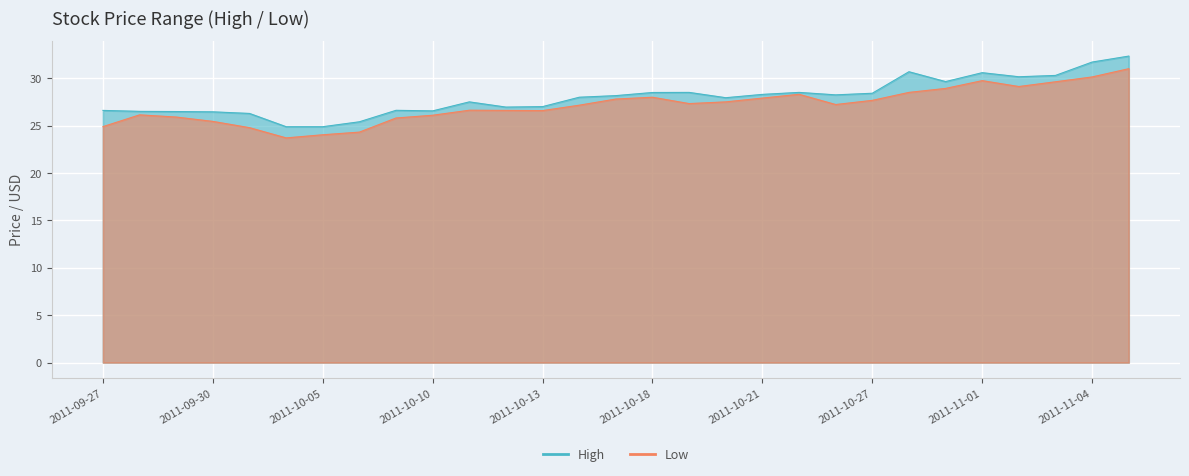

How many lines are shown in the chart?

2